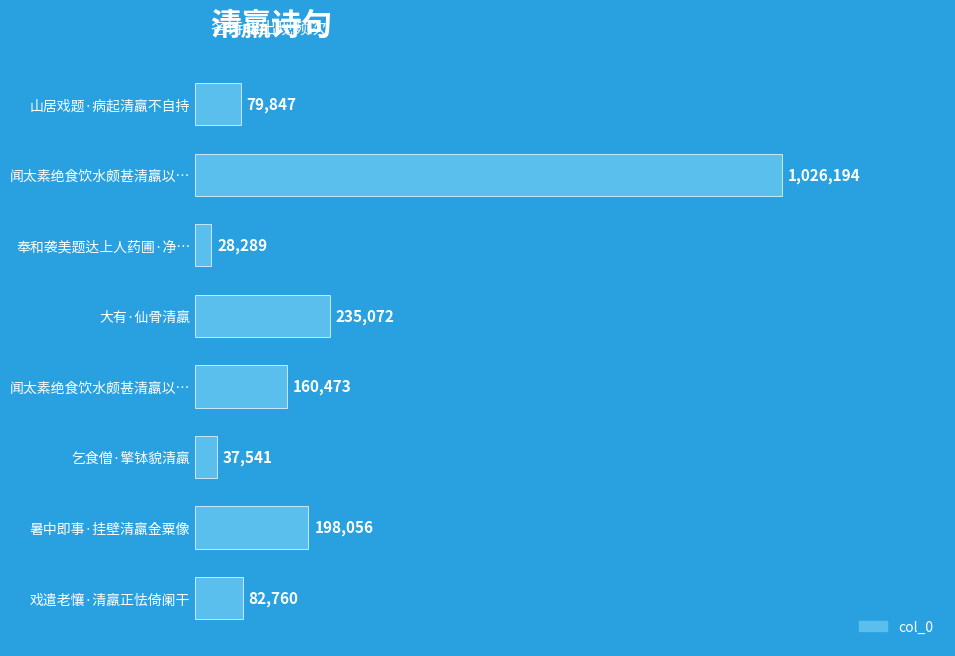

What is the sum of all values?

1848232